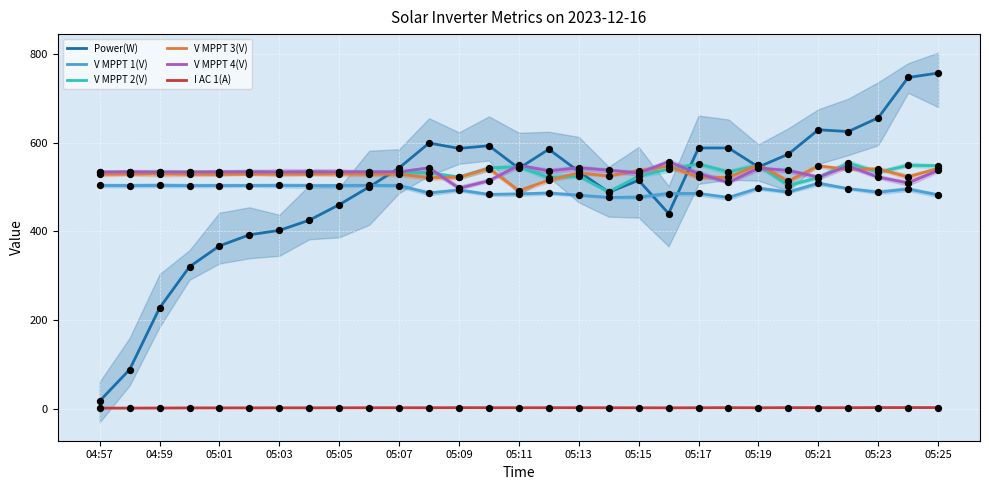

Which series reaches the maximum Y coordinate?

Power(W)